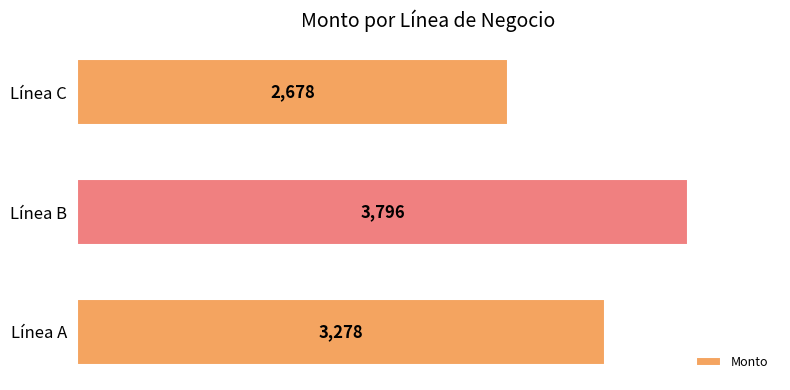

How many values are between 2678 and 3796?

3